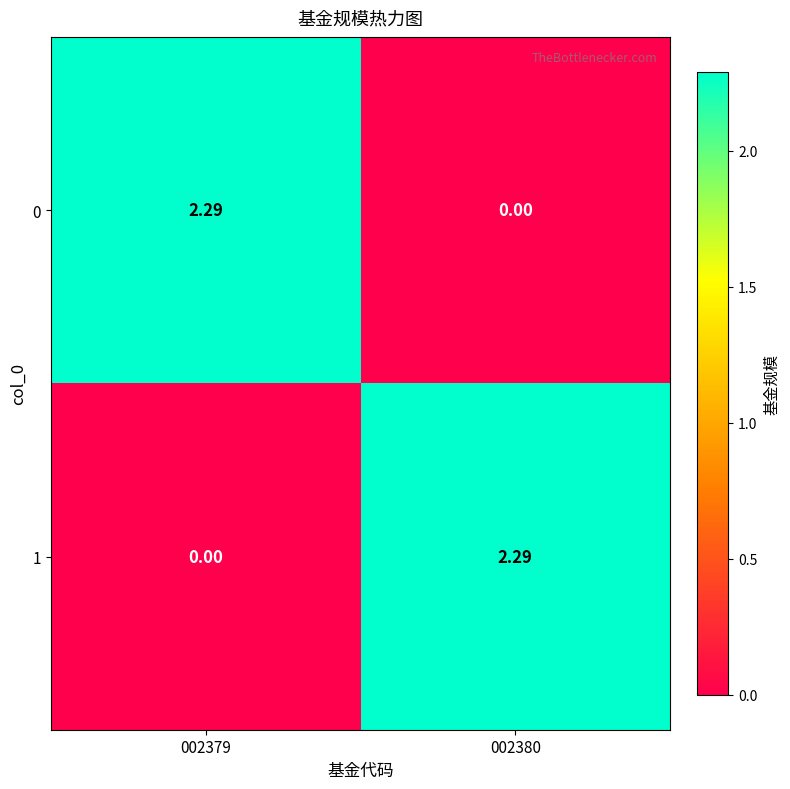

How many data points does each series have?

2